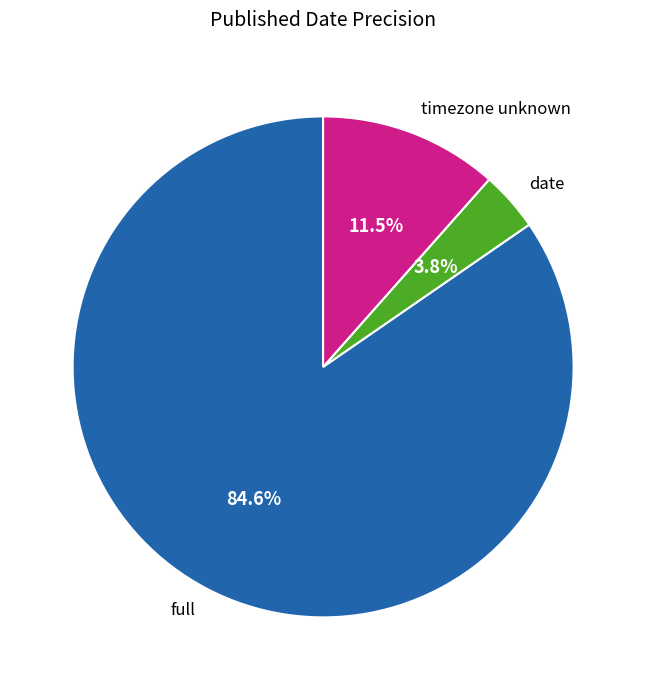

Which category has the smallest portion of the pie?

date